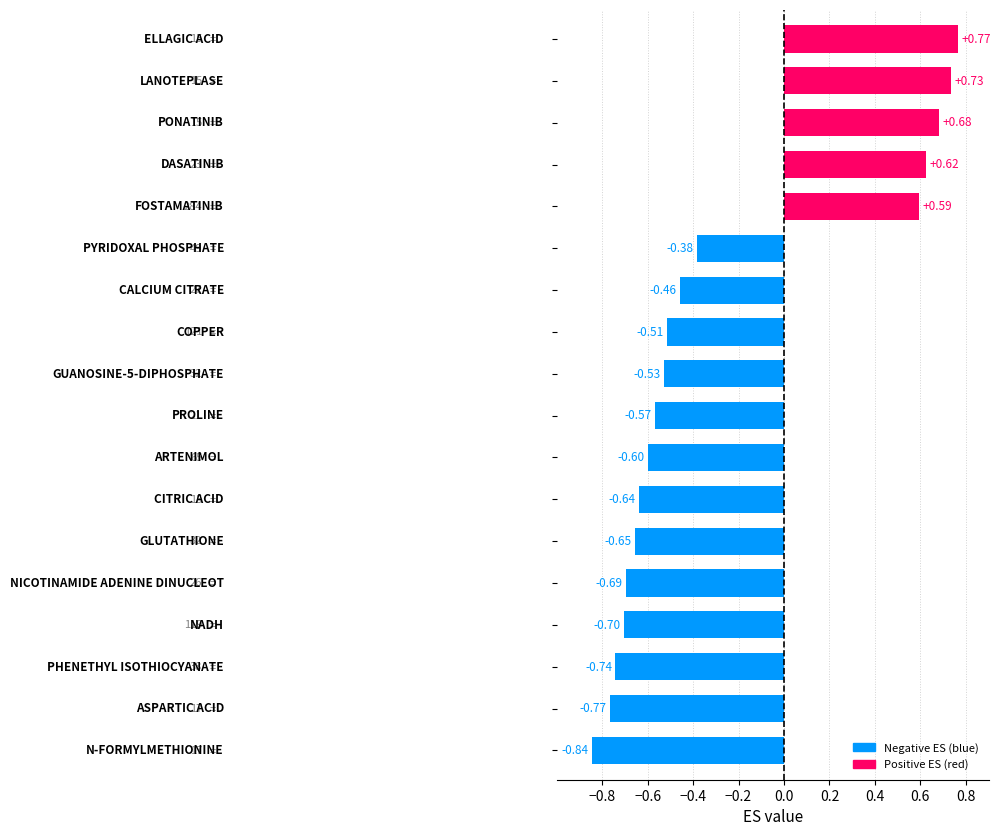

What is the difference between the maximum and second lowest values?

1.5